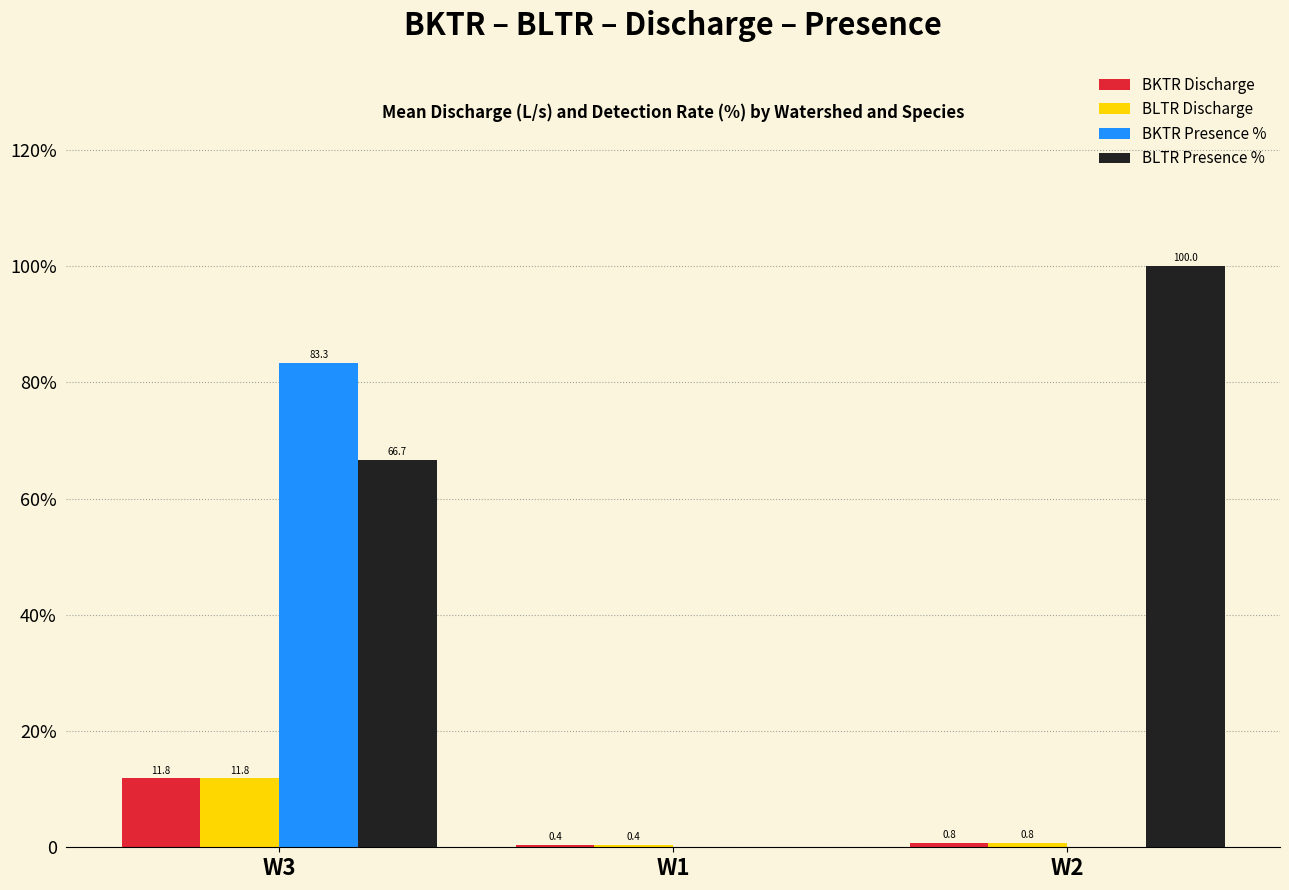

Rank the series by their maximum value, from lowest to highest.

BKTR Discharge, BLTR Discharge, BKTR Presence %, BLTR Presence %